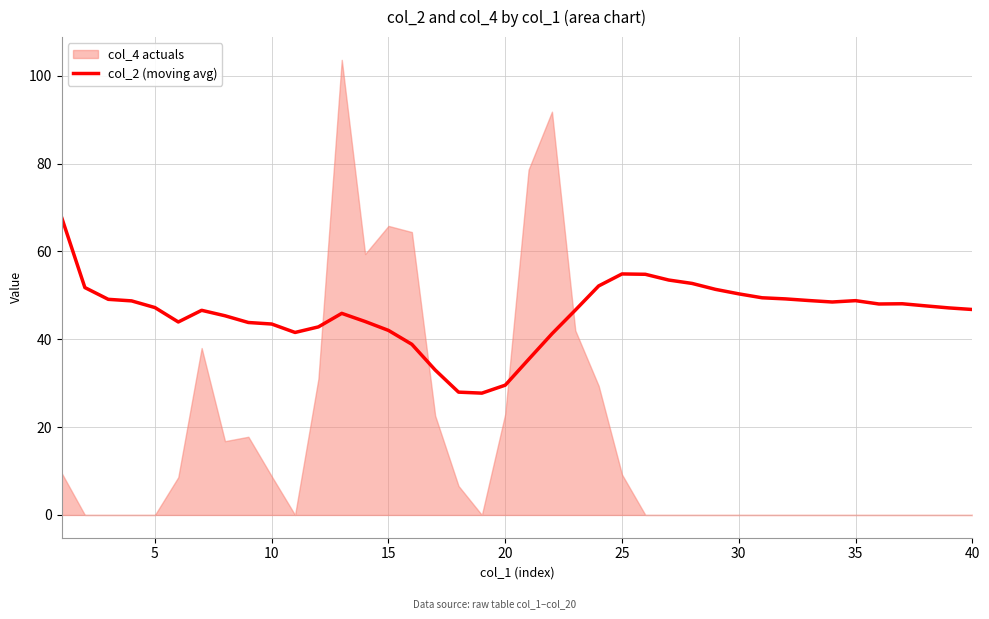

What is the highest value of the col_2 (moving avg) series?

67.8